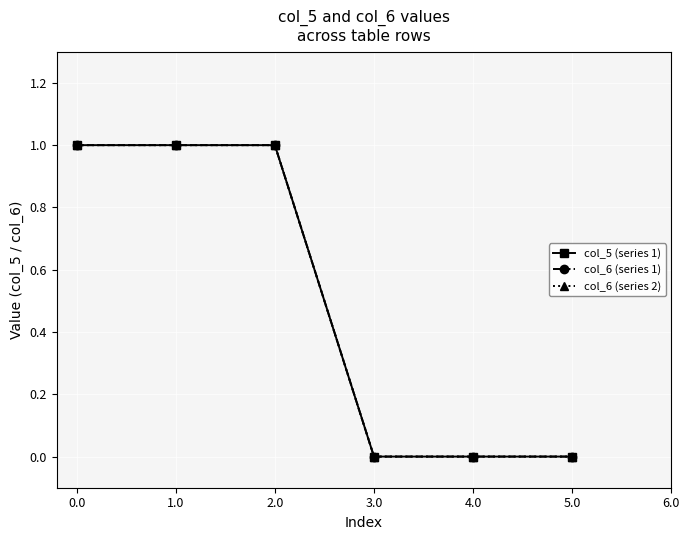

List the series in order of their peak value, highest first.

col_5 (series 1), col_6 (series 1), col_6 (series 2)